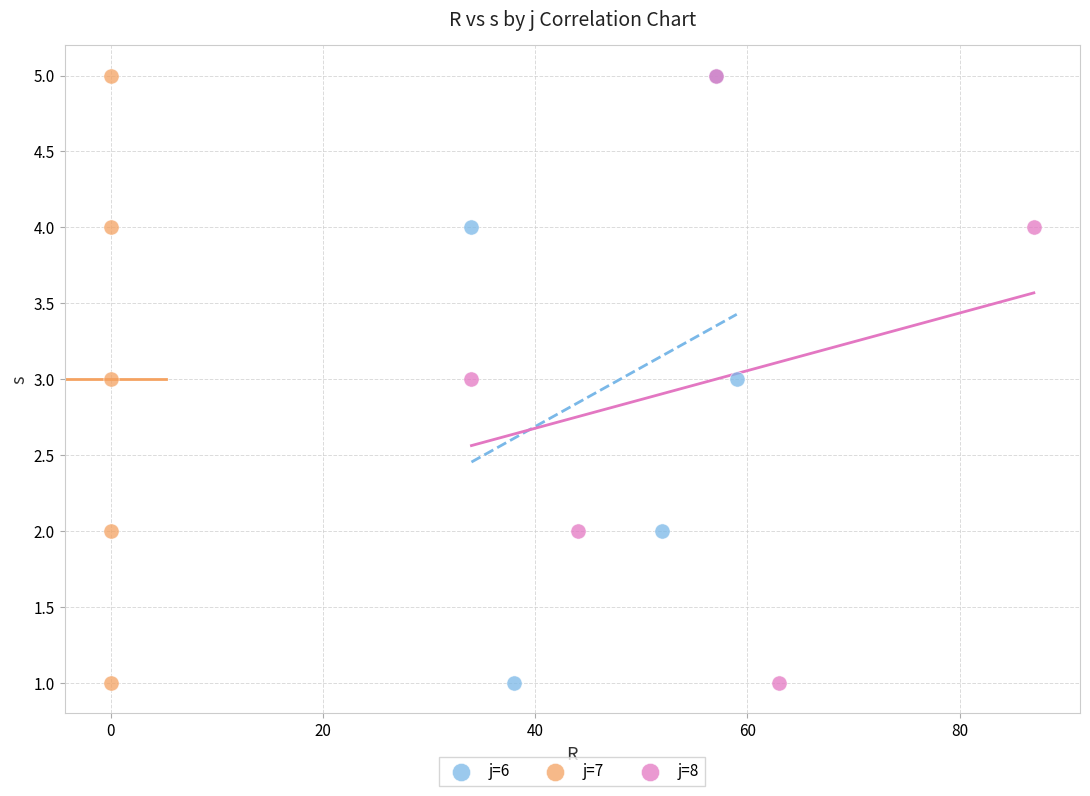

What are all the series names shown in the legend?

j=6, j=7, j=8